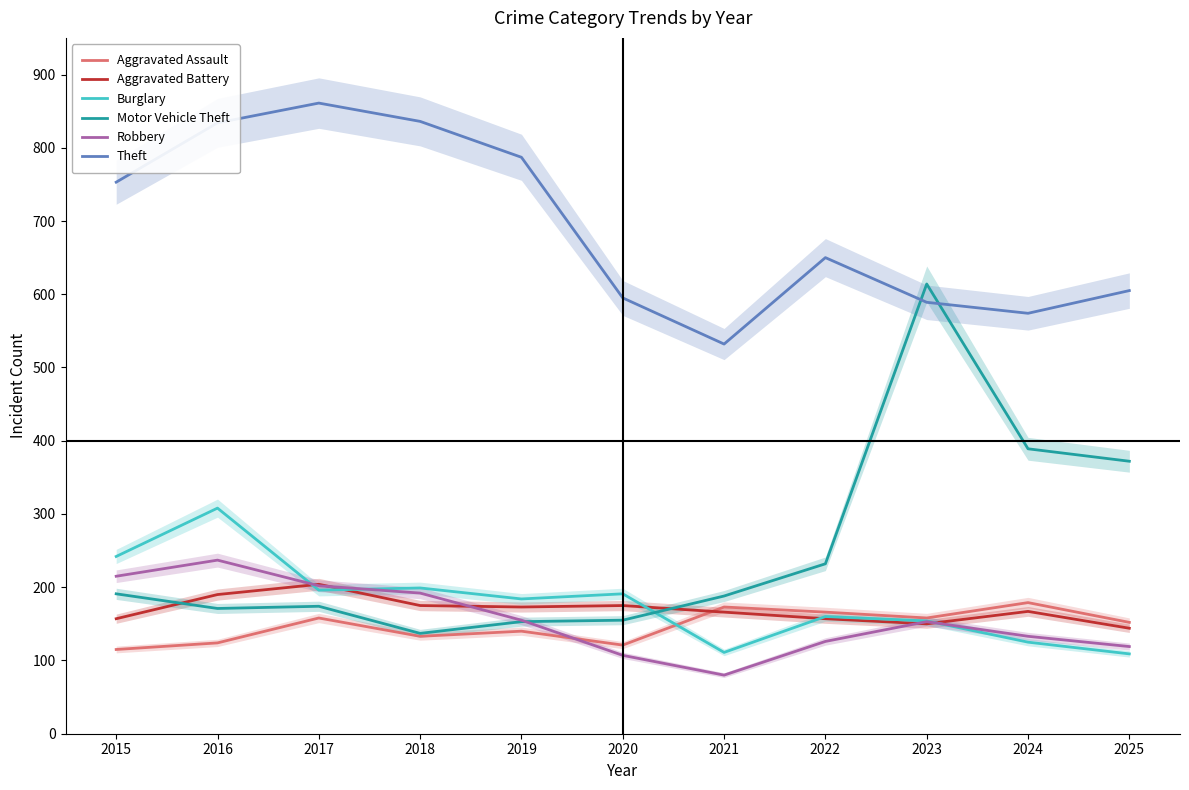

How many lines are shown in the chart?

6